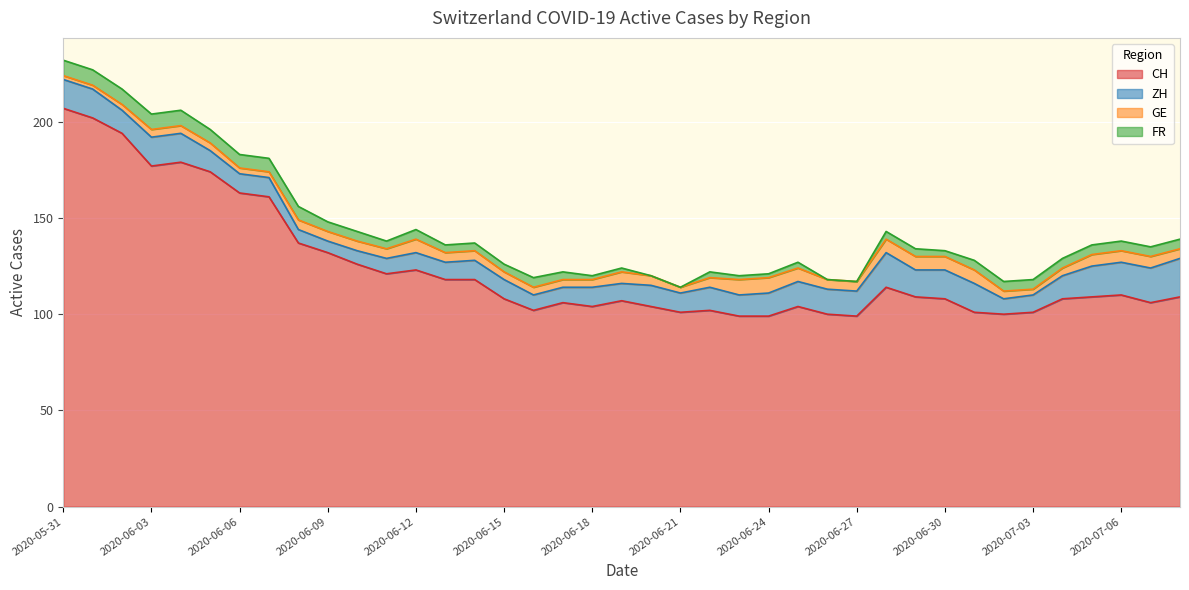

Reading left to right, transcribe all the data shown in this chart.

CH: 2020-05-31=207	2020-06-01=202	2020-06-02=194	2020-06-03=177	2020-06-04=179	2020-06-05=174	2020-06-06=163	2020-06-07=161	2020-06-08=137	2020-06-09=132	2020-06-10=126	2020-06-11=121	2020-06-12=123	2020-06-13=118	2020-06-14=118	2020-06-15=108	2020-06-16=102	2020-06-17=106	2020-06-18=104	2020-06-19=107	2020-06-20=104	2020-06-21=101	2020-06-22=102	2020-06-23=99	2020-06-24=99	2020-06-25=104	2020-06-26=100	2020-06-27=99	2020-06-28=114	2020-06-29=109	2020-06-30=108	2020-07-01=101	2020-07-02=100	2020-07-03=101	2020-07-04=108	2020-07-05=109	2020-07-06=110	2020-07-07=106	2020-07-08=109
ZH: 2020-05-31=15	2020-06-01=15	2020-06-02=12	2020-06-03=15	2020-06-04=15	2020-06-05=11	2020-06-06=10	2020-06-07=10	2020-06-08=7	2020-06-09=6	2020-06-10=7	2020-06-11=8	2020-06-12=9	2020-06-13=9	2020-06-14=10	2020-06-15=10	2020-06-16=8	2020-06-17=8	2020-06-18=10	2020-06-19=9	2020-06-20=11	2020-06-21=10	2020-06-22=12	2020-06-23=11	2020-06-24=12	2020-06-25=13	2020-06-26=13	2020-06-27=13	2020-06-28=18	2020-06-29=14	2020-06-30=15	2020-07-01=15	2020-07-02=8	2020-07-03=9	2020-07-04=12	2020-07-05=16	2020-07-06=17	2020-07-07=18	2020-07-08=20
GE: 2020-05-31=2	2020-06-01=2	2020-06-02=3	2020-06-03=4	2020-06-04=4	2020-06-05=4	2020-06-06=3	2020-06-07=3	2020-06-08=5	2020-06-09=5	2020-06-10=5	2020-06-11=5	2020-06-12=7	2020-06-13=5	2020-06-14=5	2020-06-15=4	2020-06-16=4	2020-06-17=4	2020-06-18=4	2020-06-19=6	2020-06-20=5	2020-06-21=3	2020-06-22=5	2020-06-23=8	2020-06-24=8	2020-06-25=7	2020-06-26=5	2020-06-27=5	2020-06-28=7	2020-06-29=7	2020-06-30=7	2020-07-01=7	2020-07-02=4	2020-07-03=3	2020-07-04=4	2020-07-05=6	2020-07-06=6	2020-07-07=6	2020-07-08=5
FR: 2020-05-31=8	2020-06-01=8	2020-06-02=8	2020-06-03=8	2020-06-04=8	2020-06-05=7	2020-06-06=7	2020-06-07=7	2020-06-08=7	2020-06-09=5	2020-06-10=5	2020-06-11=4	2020-06-12=5	2020-06-13=4	2020-06-14=4	2020-06-15=4	2020-06-16=5	2020-06-17=4	2020-06-18=2	2020-06-19=2	2020-06-20=0	2020-06-21=0	2020-06-22=3	2020-06-23=2	2020-06-24=2	2020-06-25=3	2020-06-26=0	2020-06-27=0	2020-06-28=4	2020-06-29=4	2020-06-30=3	2020-07-01=5	2020-07-02=5	2020-07-03=5	2020-07-04=5	2020-07-05=5	2020-07-06=5	2020-07-07=5	2020-07-08=5